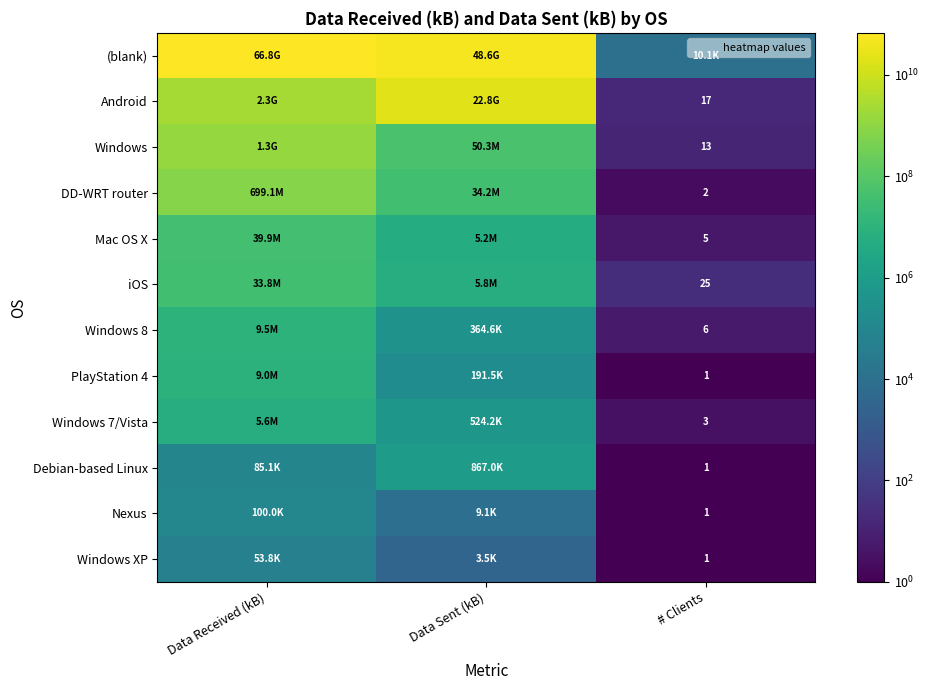

True or false: DD-WRT router has a value of 943471790 at Data Received (kB).

False